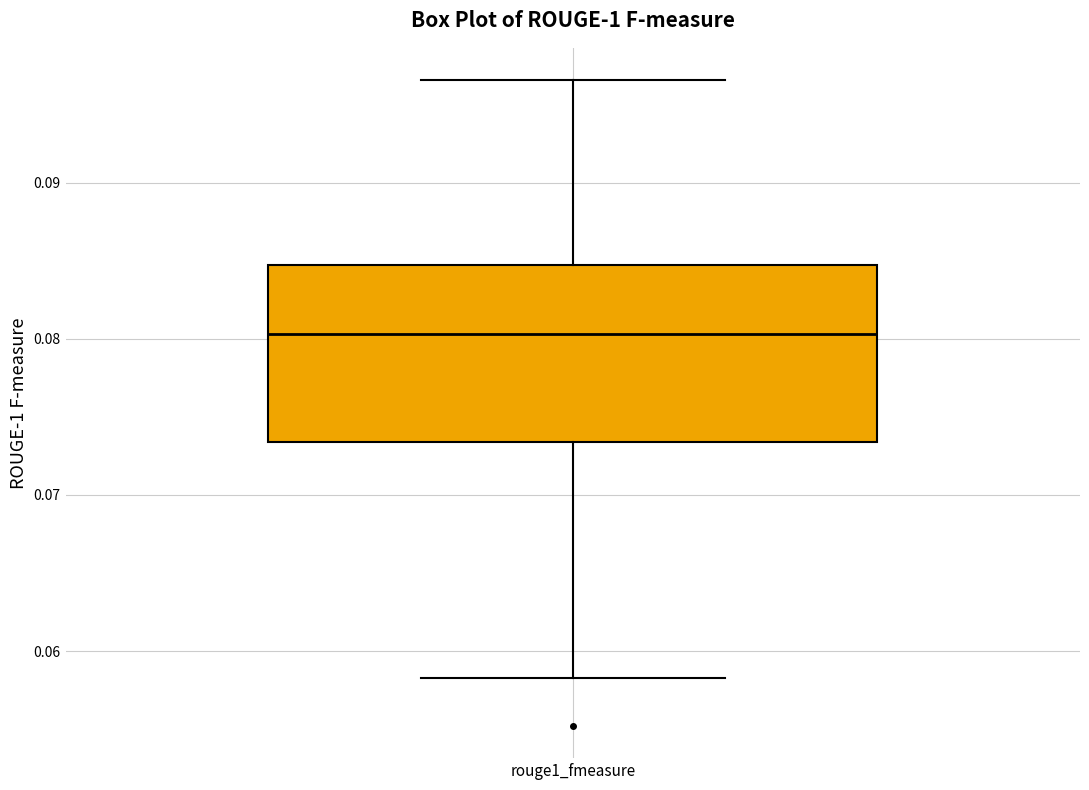

Where does the upper whisker of the box for rouge1_fmeasure end on the y-axis? The values are not printed on the chart, so give them approximately, as read against the axis.

0.097